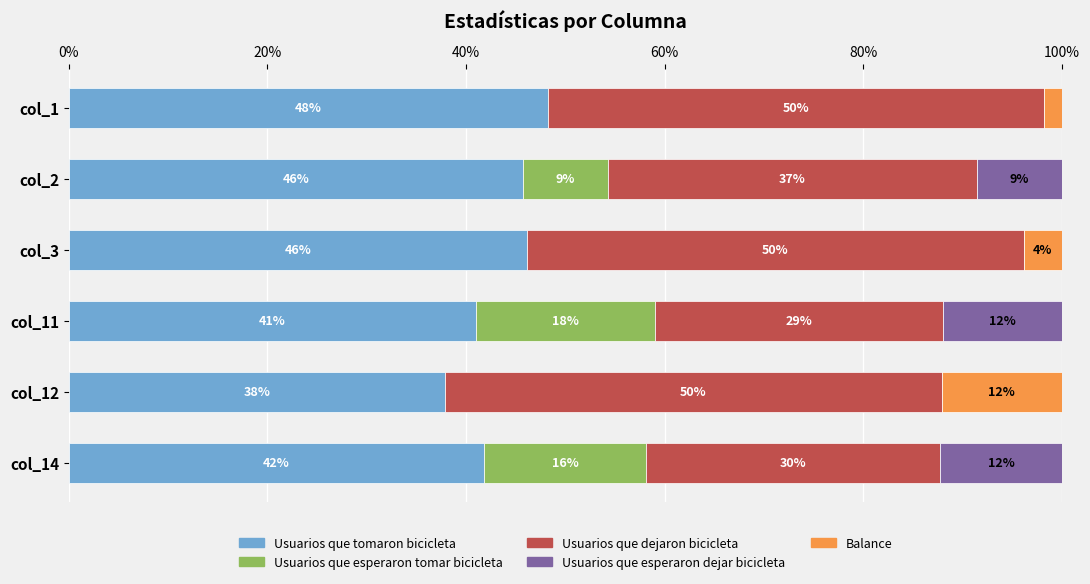

What is the total value across all series at col_12?

100.0